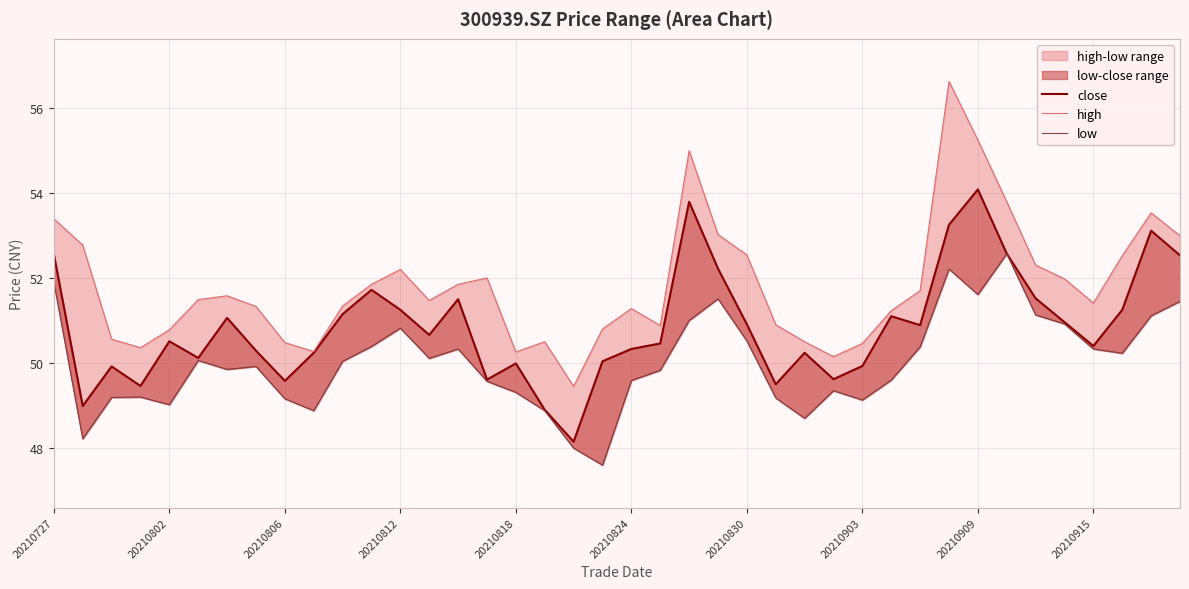

Does the chart display data point markers on the line(s)?

No